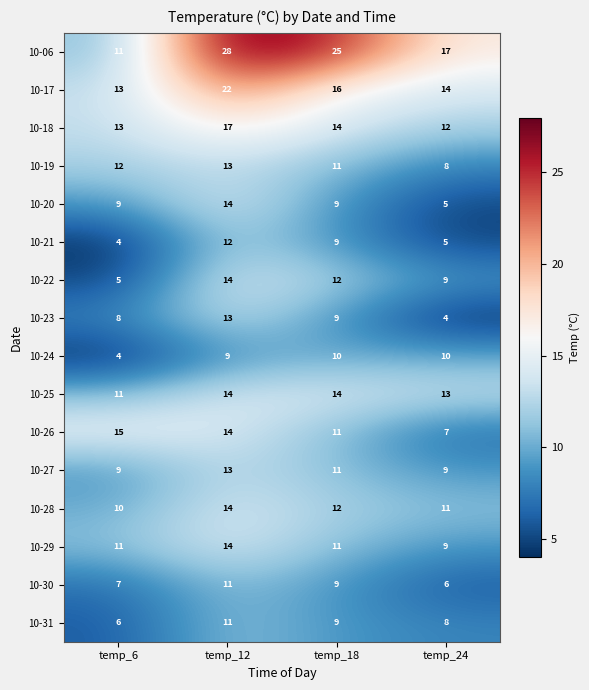

What is the smallest value displayed?

4